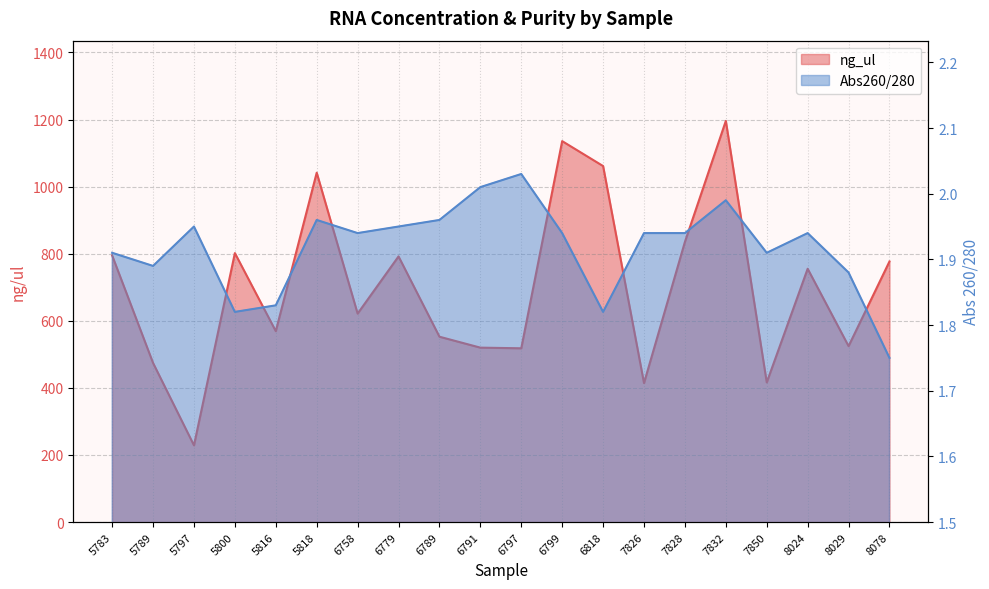

Which series changed the most between 6789 and 7832?

ng_ul